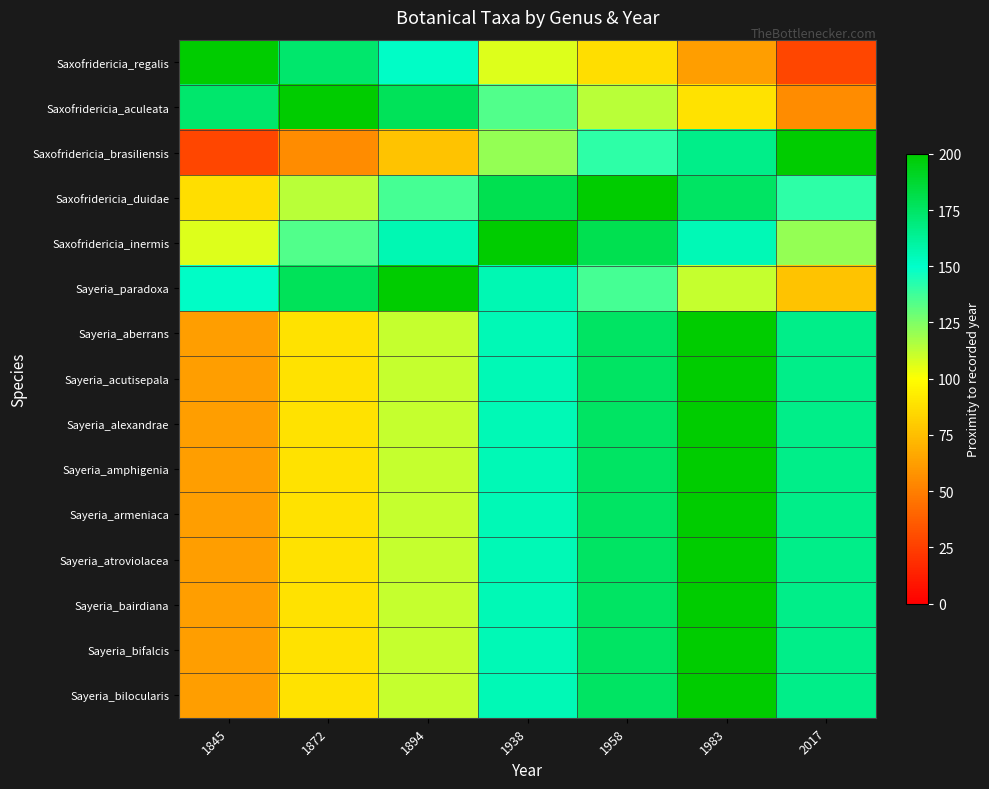

At which category is the sum across all series the highest?

1983